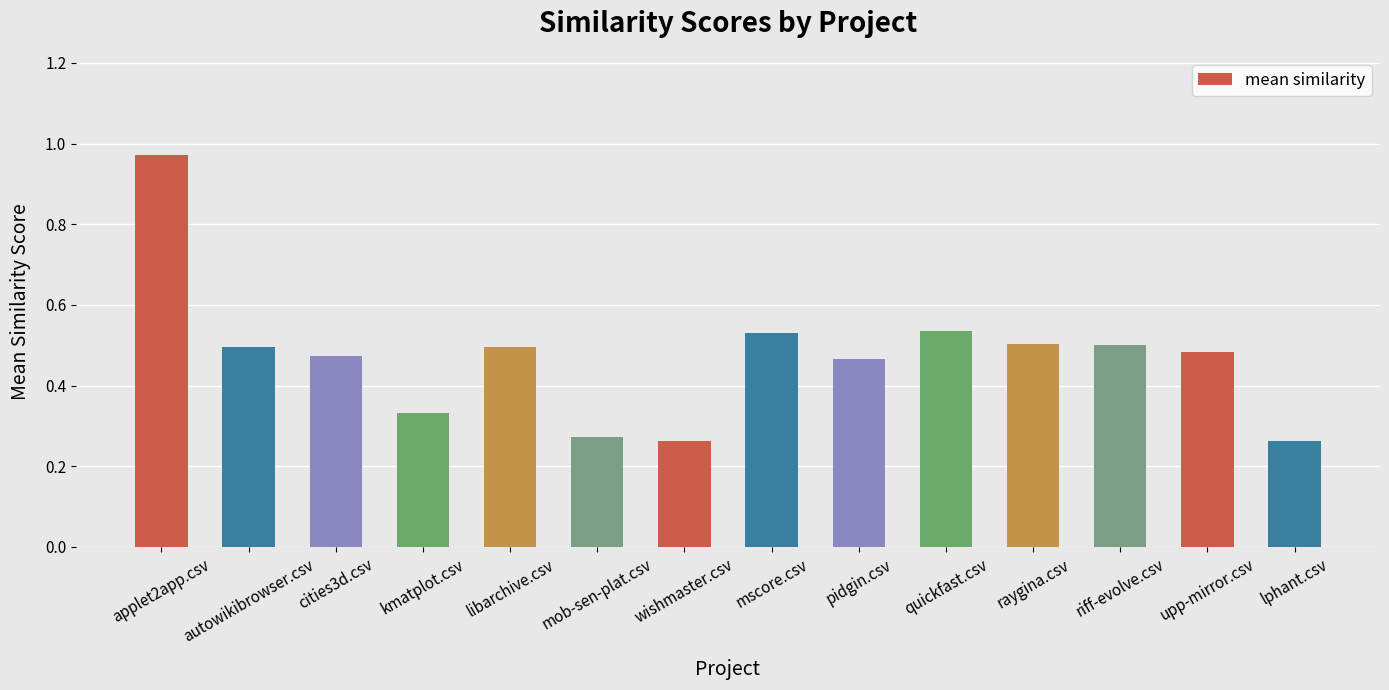

What is the label of the 3rd bar from the left?

cities3d.csv